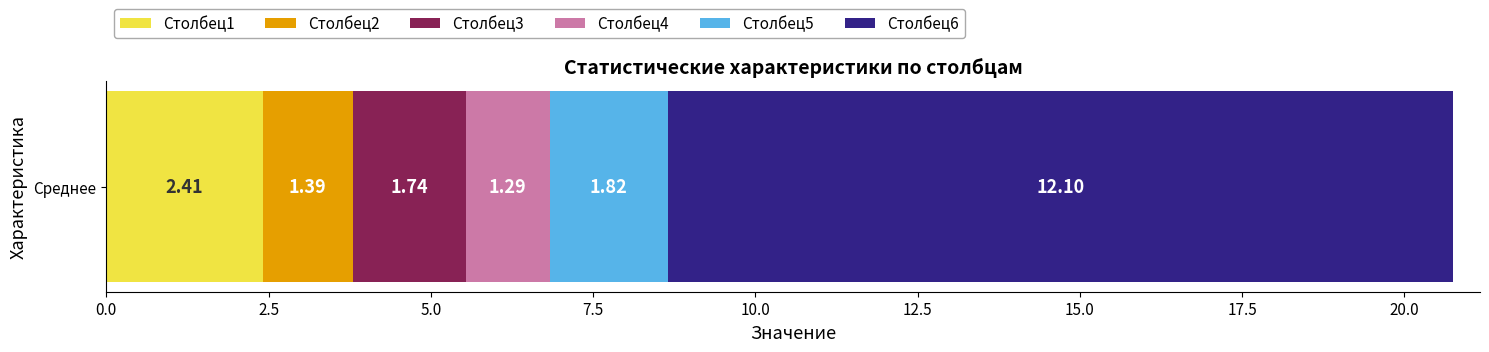

Rank the categories by Столбец1 value from lowest to highest.

Среднее